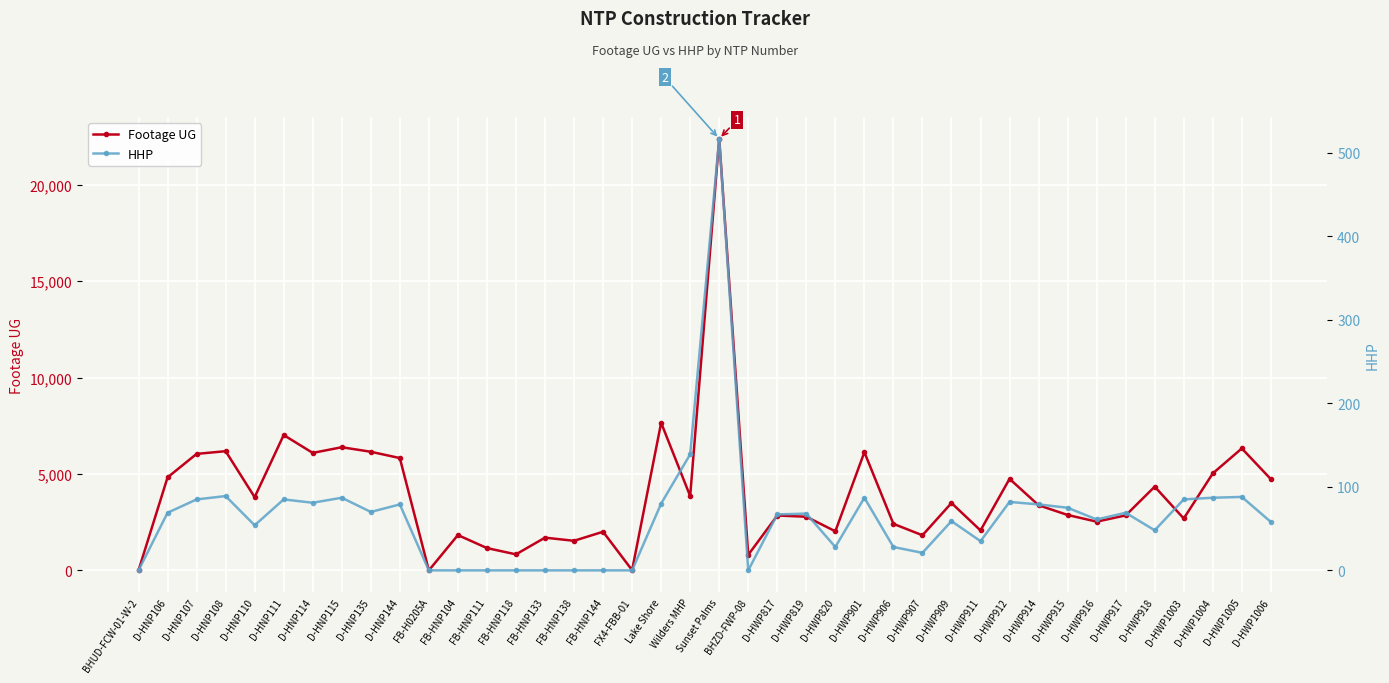

What is the sum of the Footage UG values at D-HWP901 and FB-HNP144?

8133